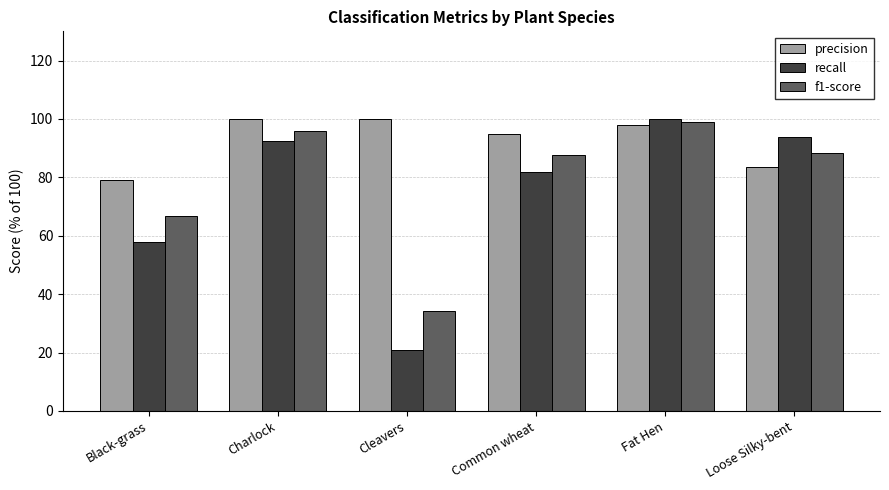

At Common wheat, list the series in order from smallest to largest.

recall, f1-score, precision